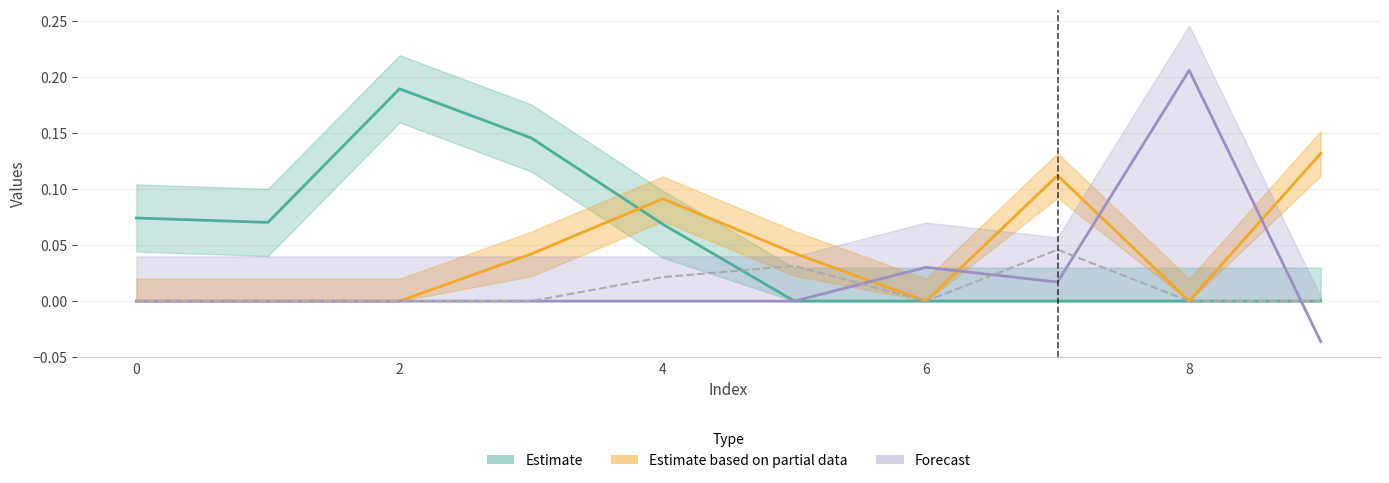

Does the chart have visible grid lines?

Yes